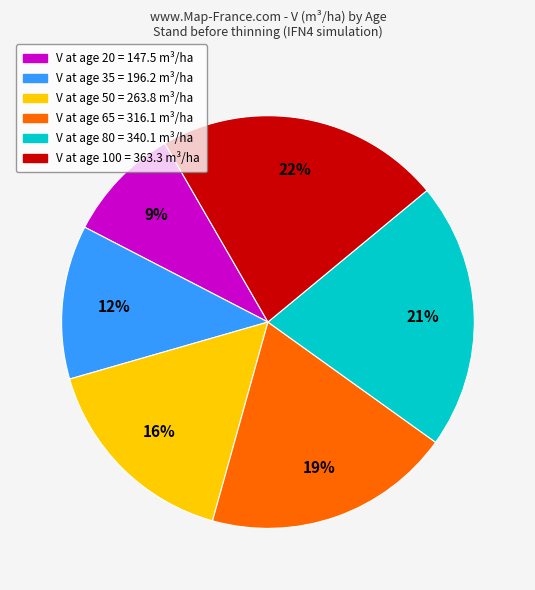

To the nearest percent, what is the average slice percentage?

17%